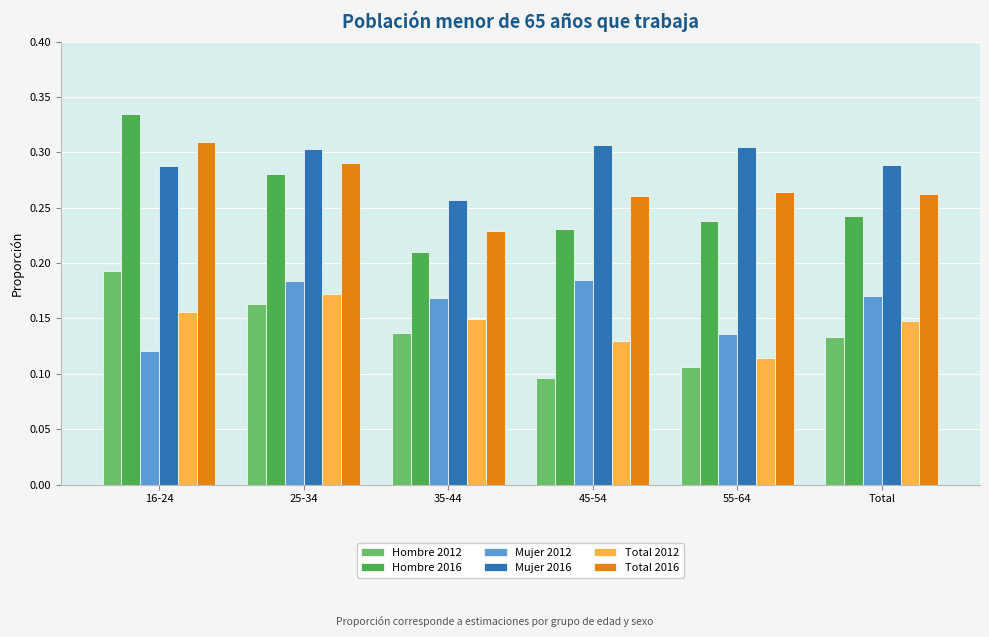

List the labels in order of Hombre 2016 value, largest first.

16-24, 25-34, Total, 55-64, 45-54, 35-44